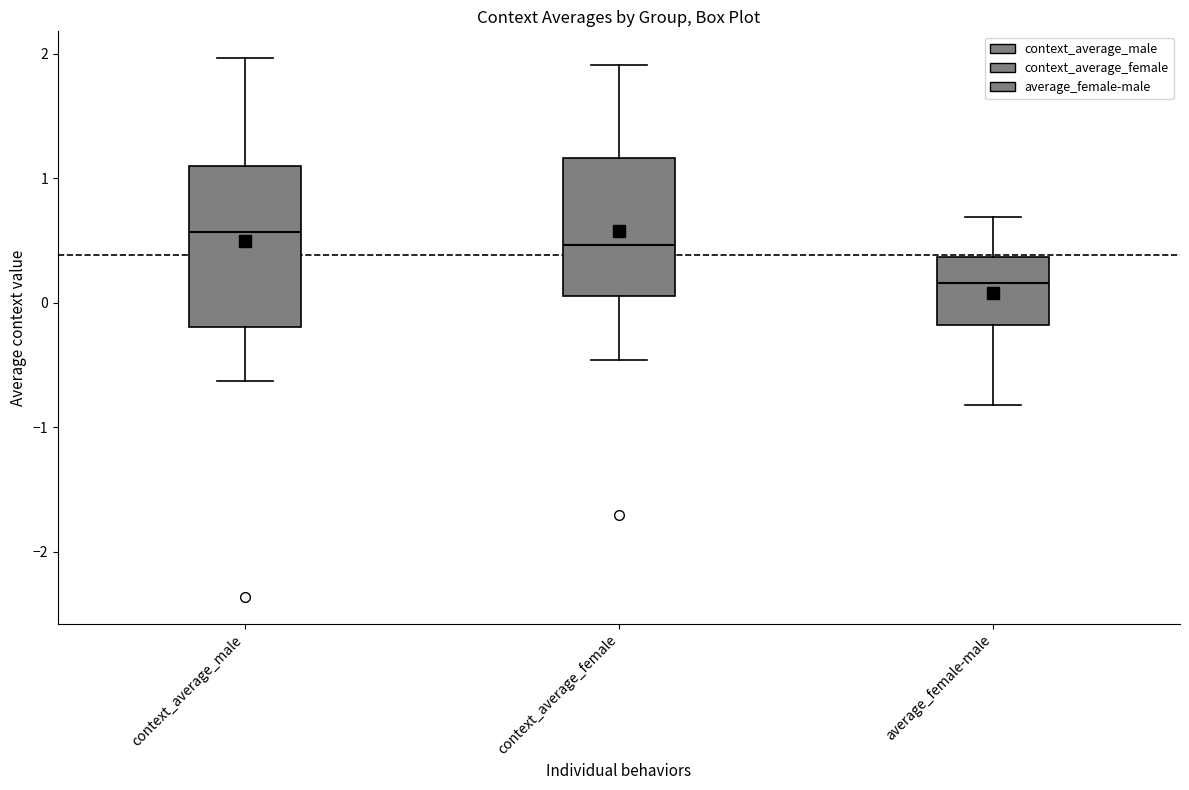

Which box is the tallest, from its lower edge to its upper edge?

context_average_male